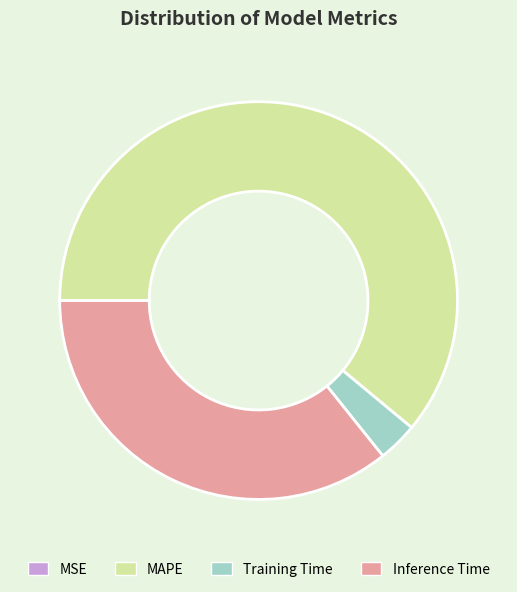

Approximately how many times larger is the value at MAPE compared to Training Time?

18.9